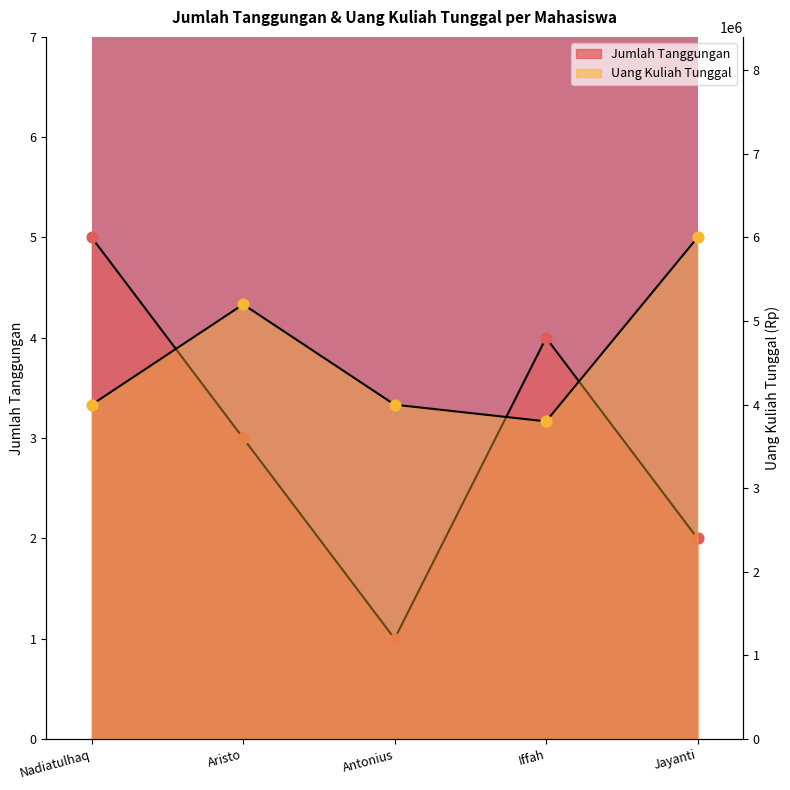

Which series reaches the minimum Y coordinate?

Jumlah Tanggungan